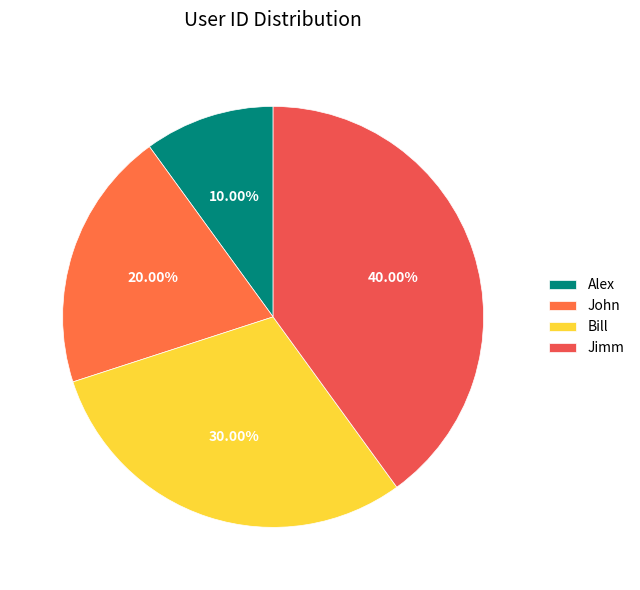

Rank the categories by value from highest to lowest.

Jimm, Bill, John, Alex